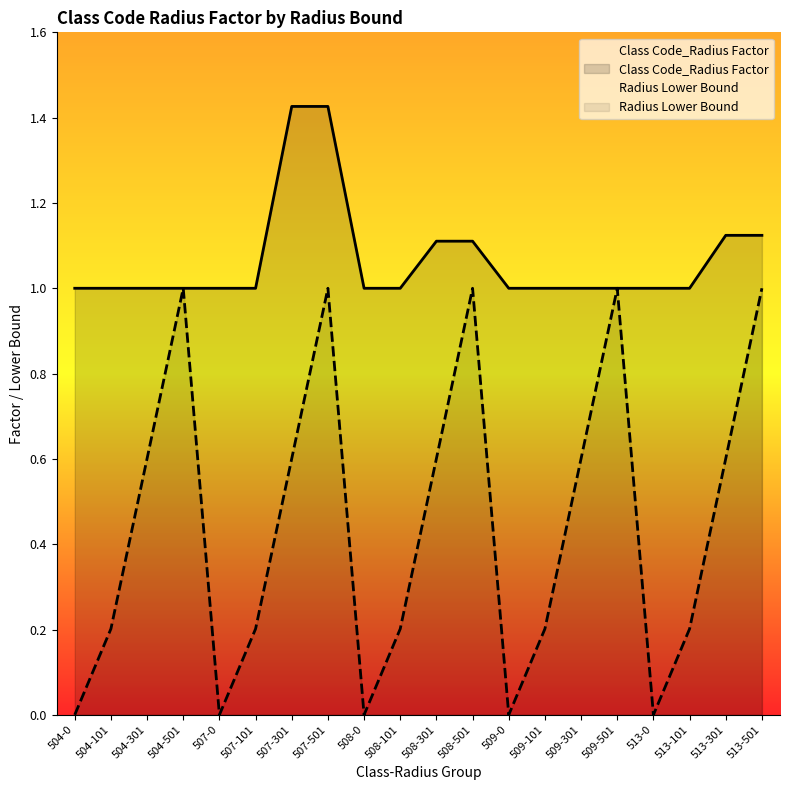

What is the label of the 3rd point from the left?

504-301